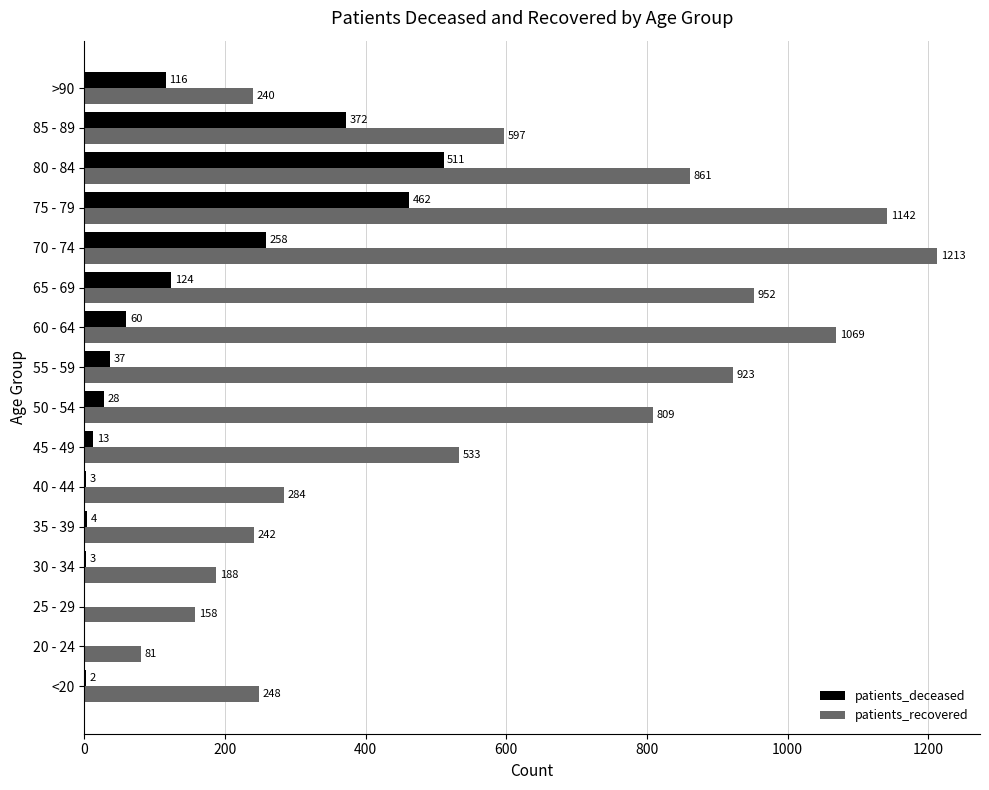

The value of patients_recovered at 60 - 64 is 553. True or false?

False